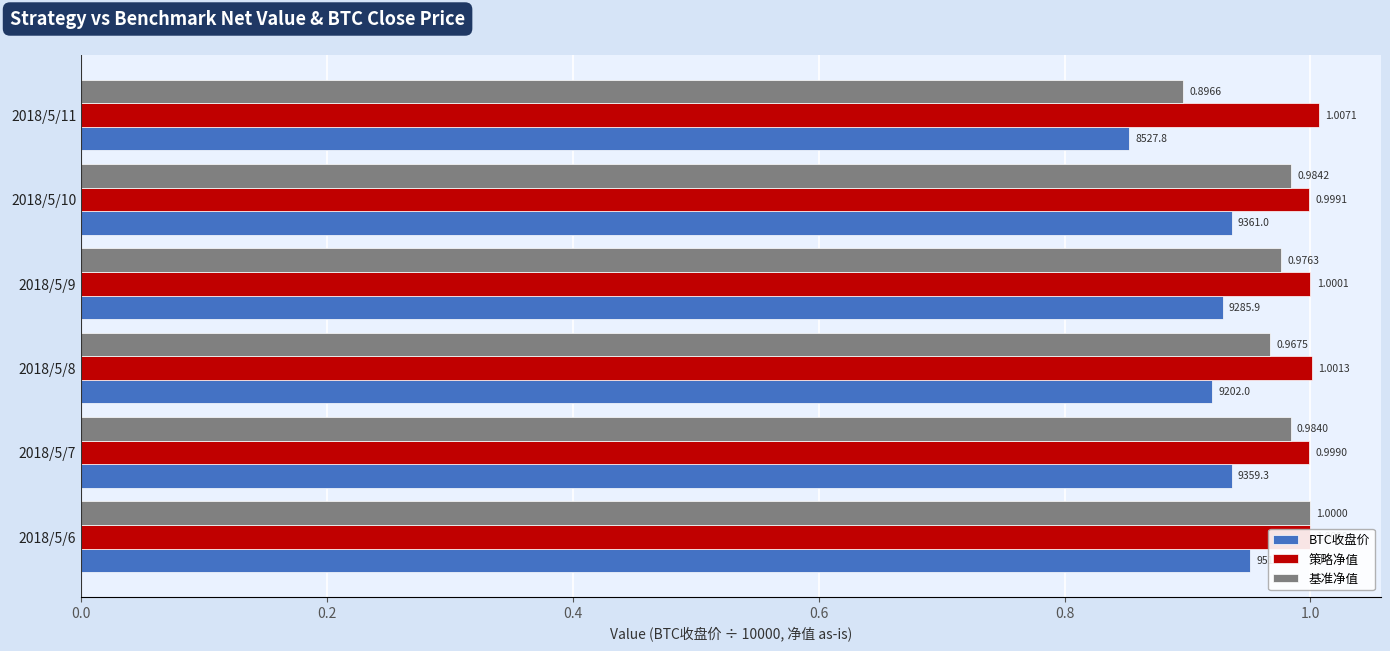

Is the value of BTC收盘价 at 2018/5/9 greater than the value of 策略净值 at 2018/5/7?

No